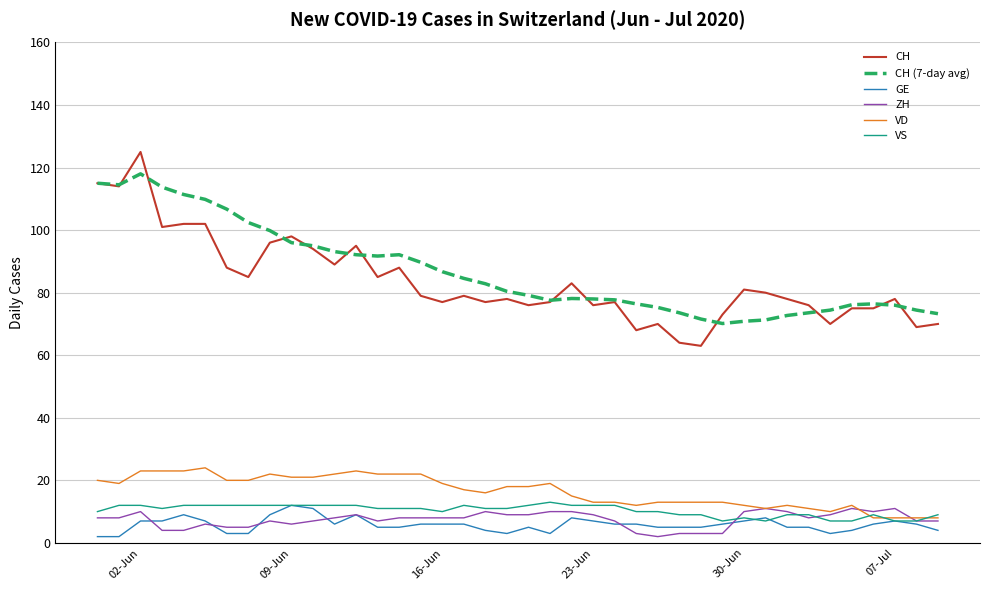

Does the chart have visible grid lines?

Yes